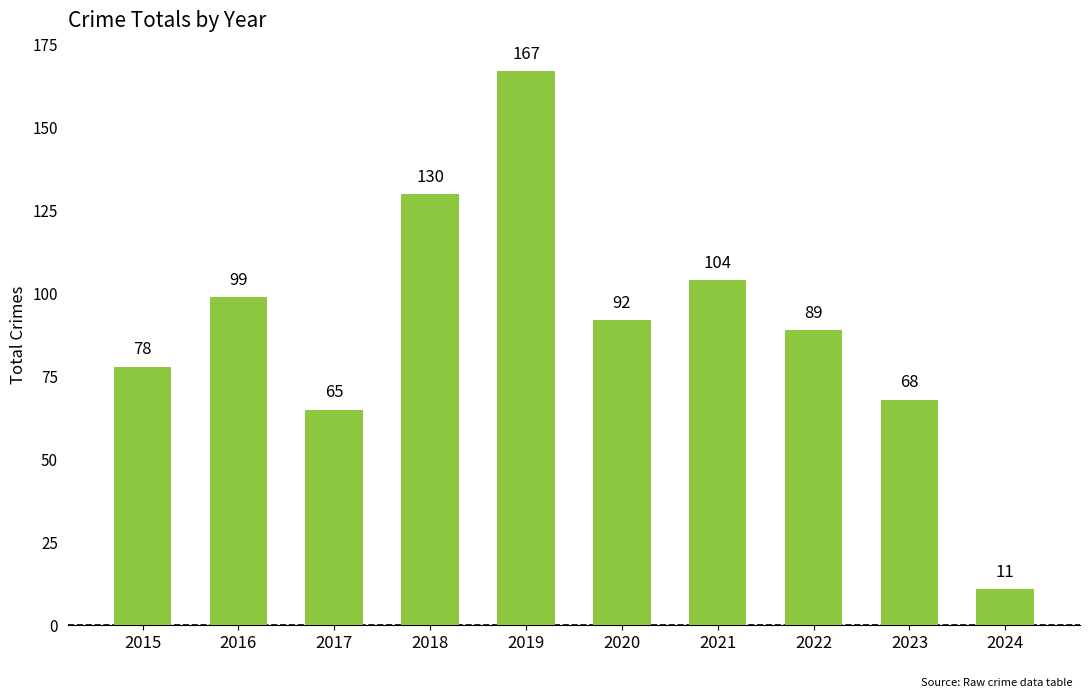

Are the bars horizontal?

No